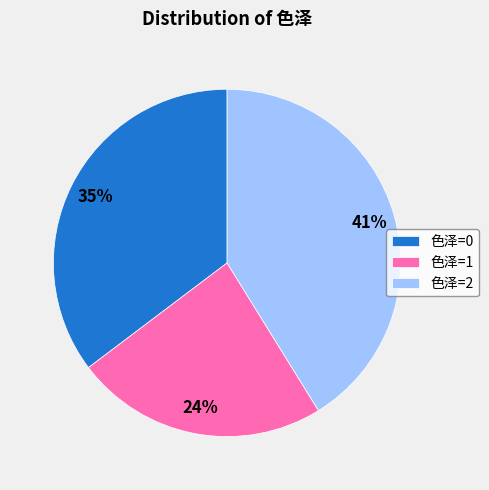

To the nearest percent, what percentage of the pie is 色泽=2?

41%